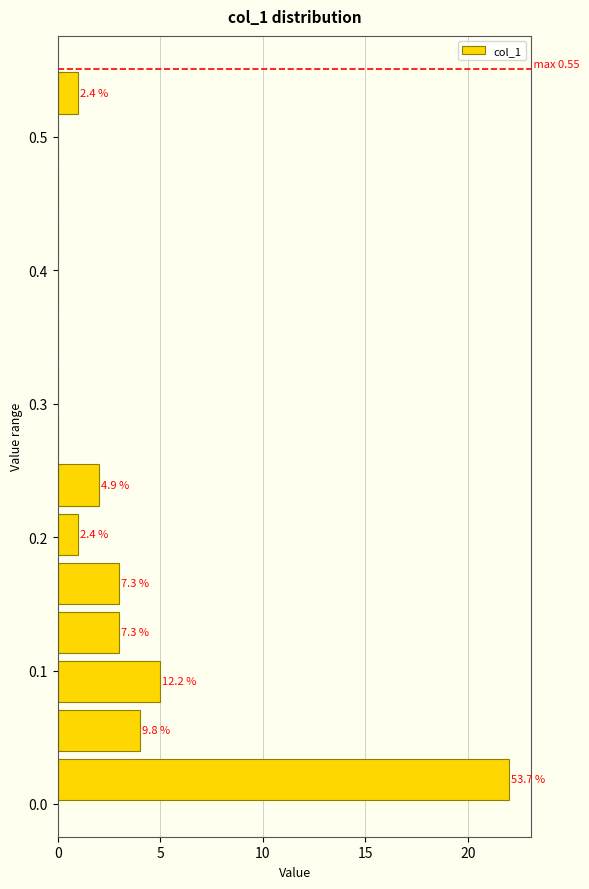

Read against the y-axis, roughly where is the centre of the longest bar?

0.02